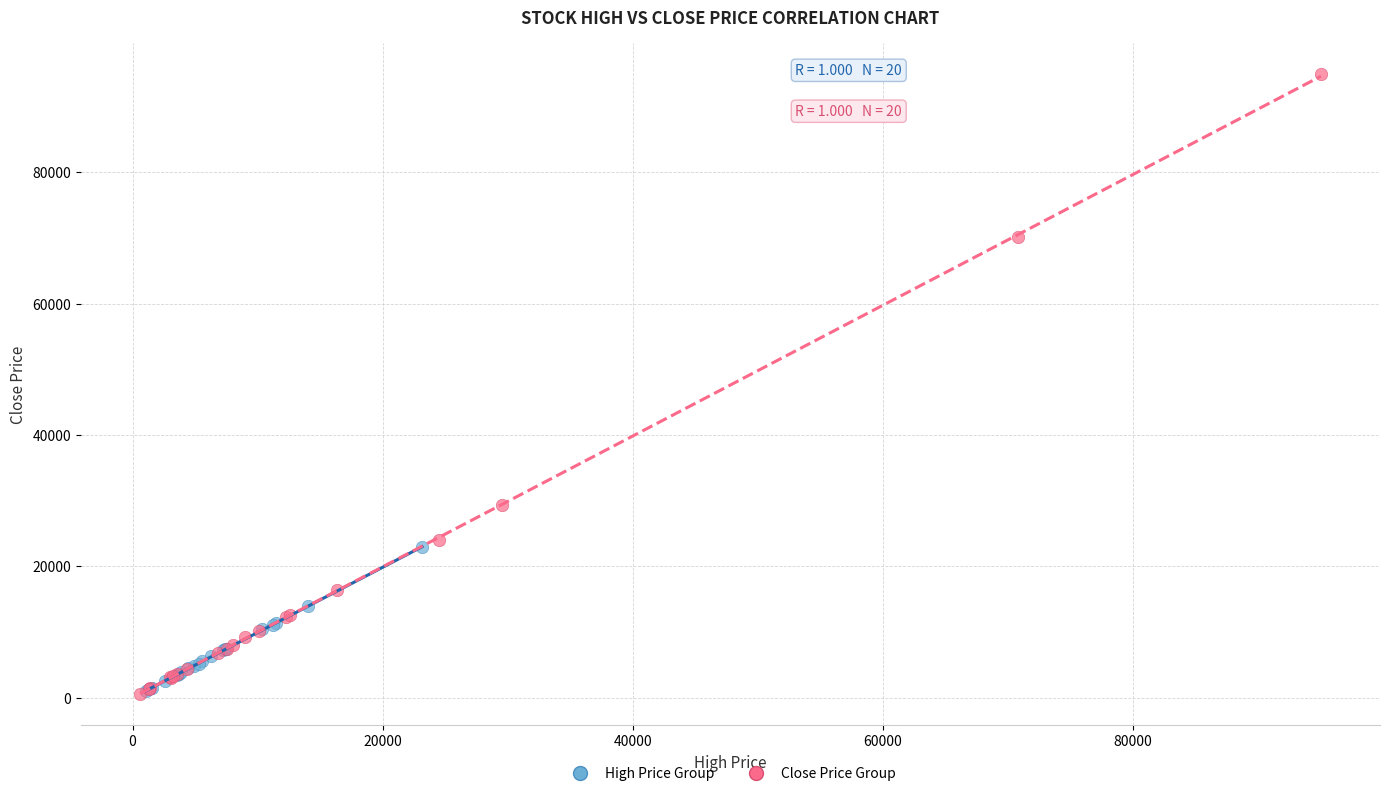

Which series contains the highest Y value?

Close Price Group